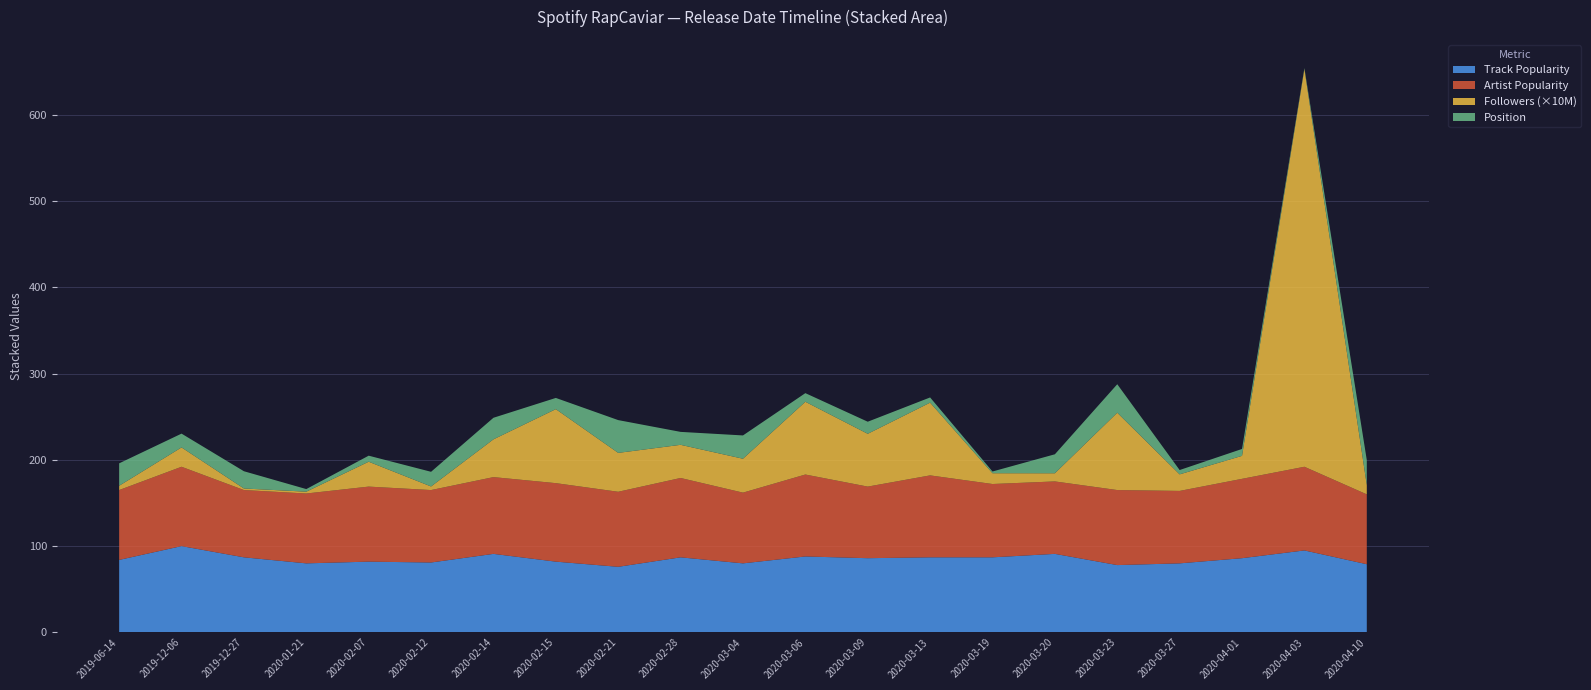

Reading left to right, list all the values displayed in this chart.

Track Popularity: 84.0	100.0	87.0	80.0	82.0	81.0	91.0	82.0	76.0	87.0	80.0	88.0	86.0	87.0	87.0	91.0	78.0	80.0	86.0	95.0	79.0
Artist Popularity: 81.0	92.0	78.0	81.0	87.0	84.0	89.0	91.0	87.0	92.0	82.0	95.0	83.0	95.0	85.0	84.0	87.0	84.0	92.0	97.0	81.0
Position: 26.0	16.0	20.0	3.0	7.0	17.0	25.0	13.0	38.0	15.0	27.0	10.0	14.0	6.0	2.0	22.0	33.0	5.0	8.0	1.0	29.0
Followers_M: 0.5	2.2	0.2	0.2	2.9	0.4	4.4	8.6	4.5	3.8	3.9	8.4	6.1	8.4	1.3	0.9	9.0	1.9	2.7	46.1	1.1